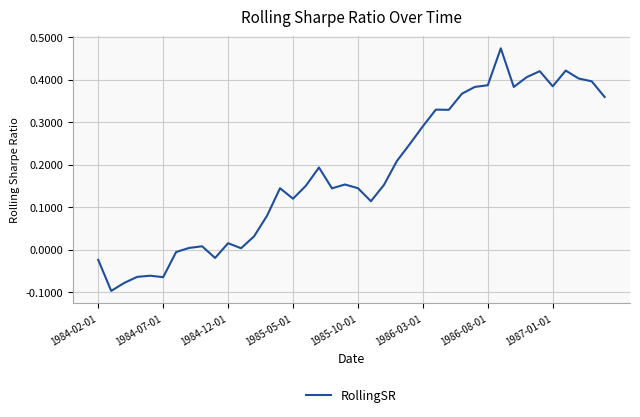

What is the difference between the maximum and minimum values?

0.6